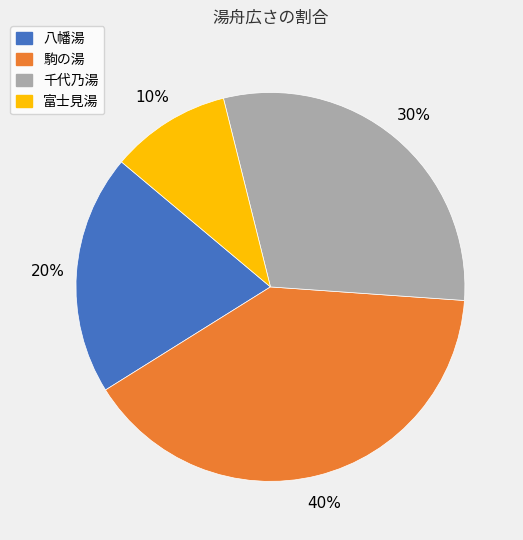

Rank the categories by value from lowest to highest.

富士見湯, 八幡湯, 千代乃湯, 駒の湯